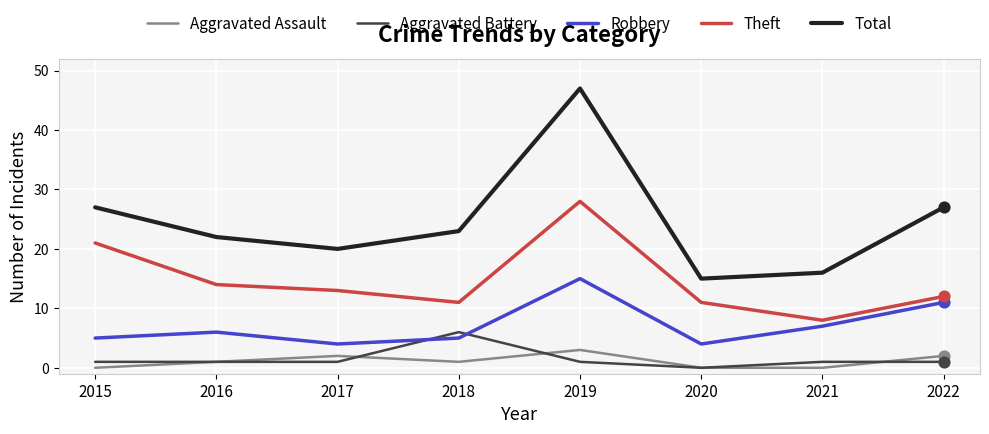

What are all the series names shown in the legend?

Aggravated Assault, Aggravated Battery, Robbery, Theft, Total